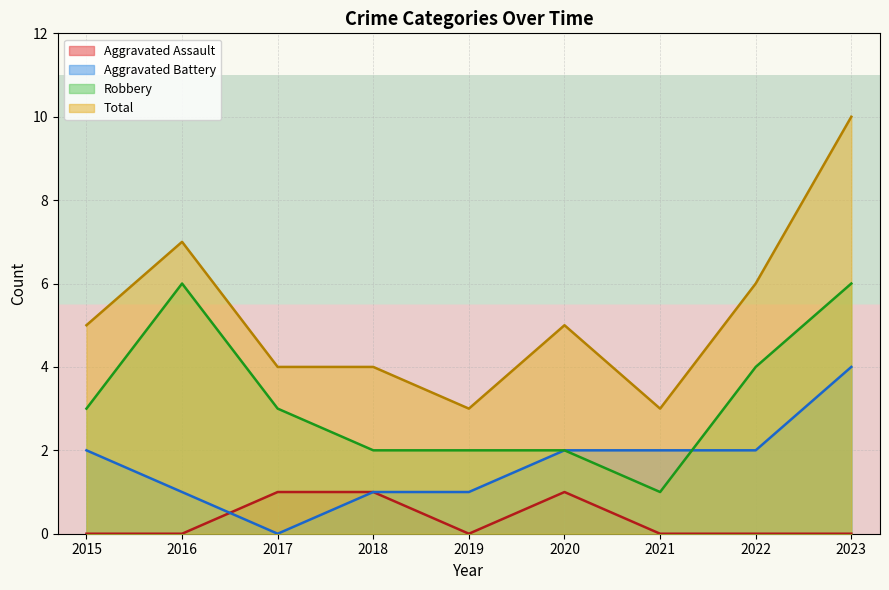

At which category does the chart reach its minimum across all series?

2015